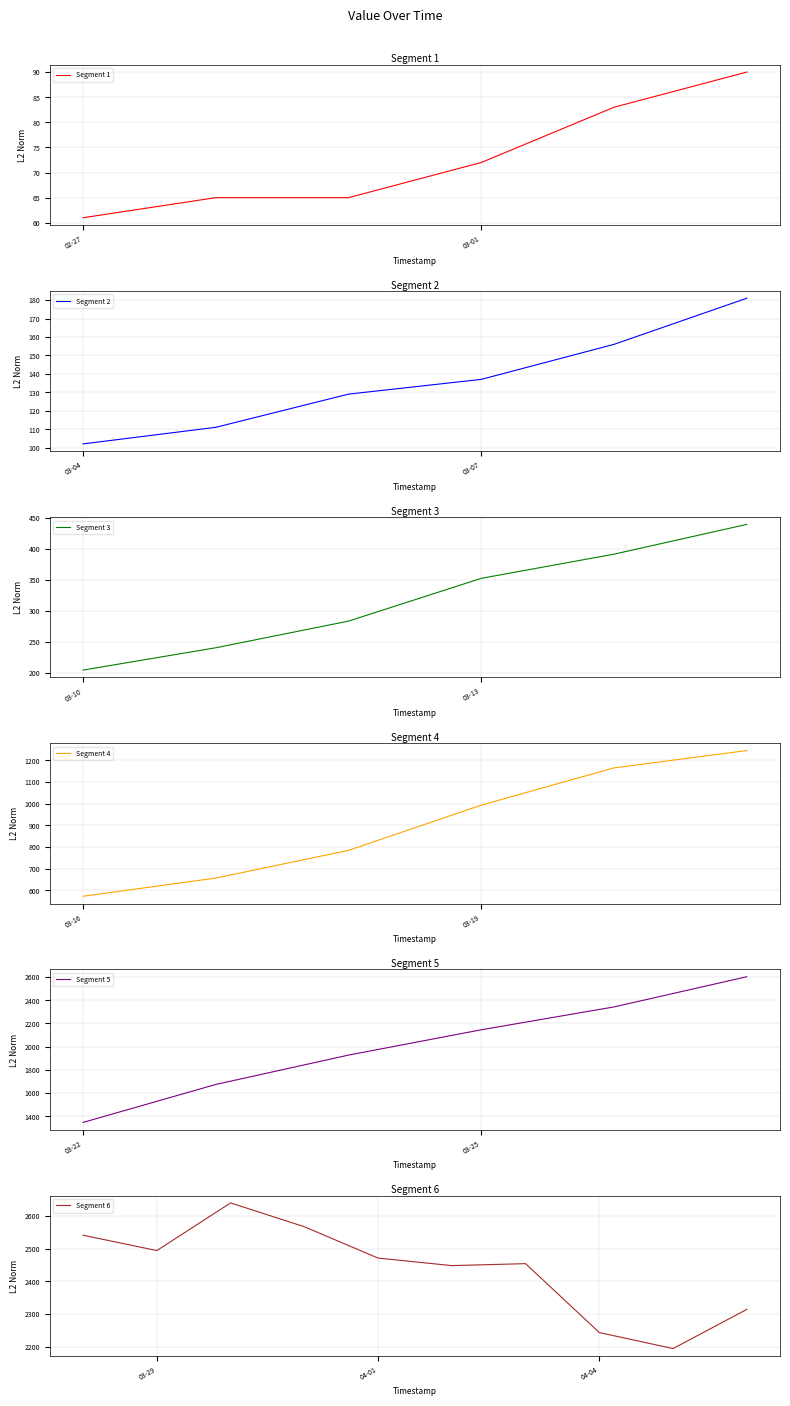

How many categories are shown in the chart?

40